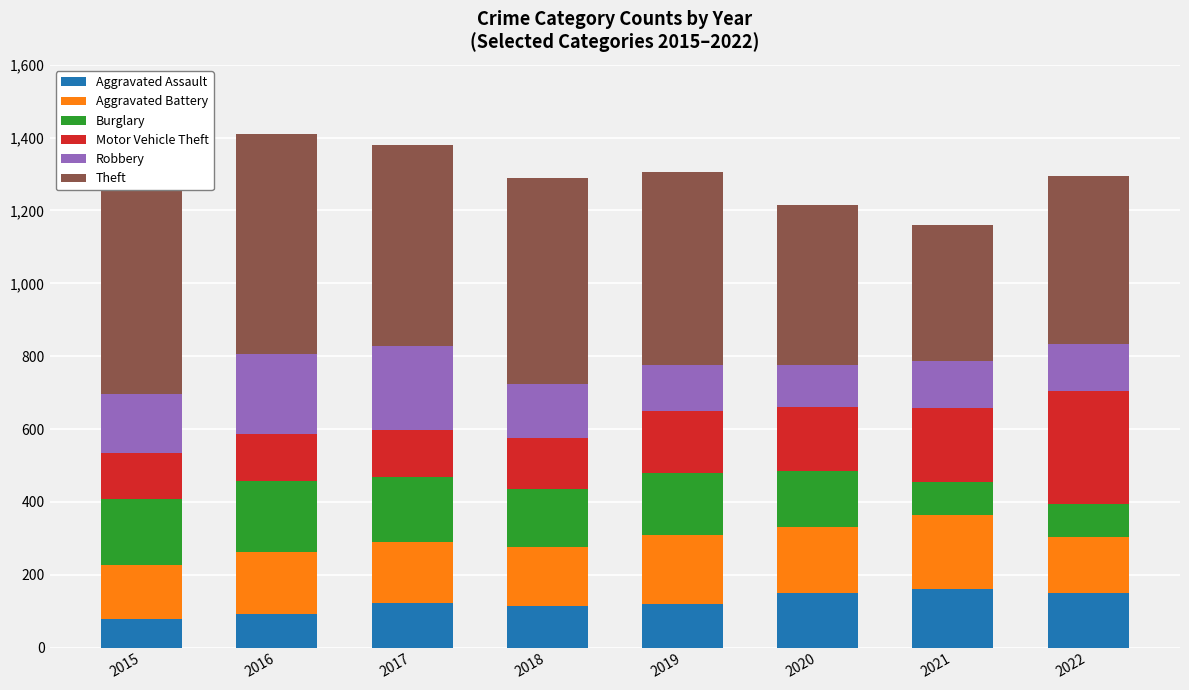

Read the Aggravated Assault value at 2020.

149